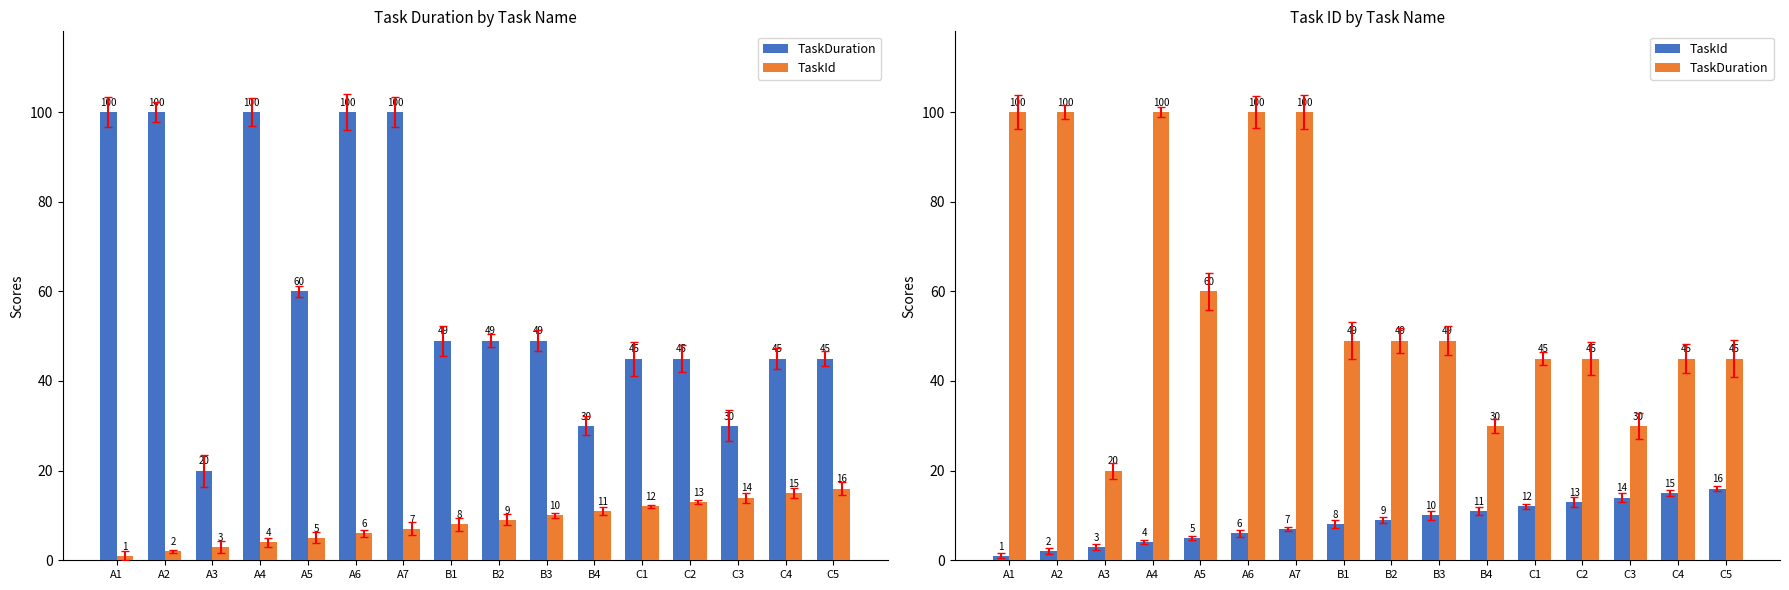

Reading left to right, what are all the values shown in this chart?

TaskDuration: A1=100	A2=100	A3=20	A4=100	A5=60	A6=100	A7=100	B1=49	B2=49	B3=49	B4=30	C1=45	C2=45	C3=30	C4=45	C5=45
TaskId: A1=1	A2=2	A3=3	A4=4	A5=5	A6=6	A7=7	B1=8	B2=9	B3=10	B4=11	C1=12	C2=13	C3=14	C4=15	C5=16